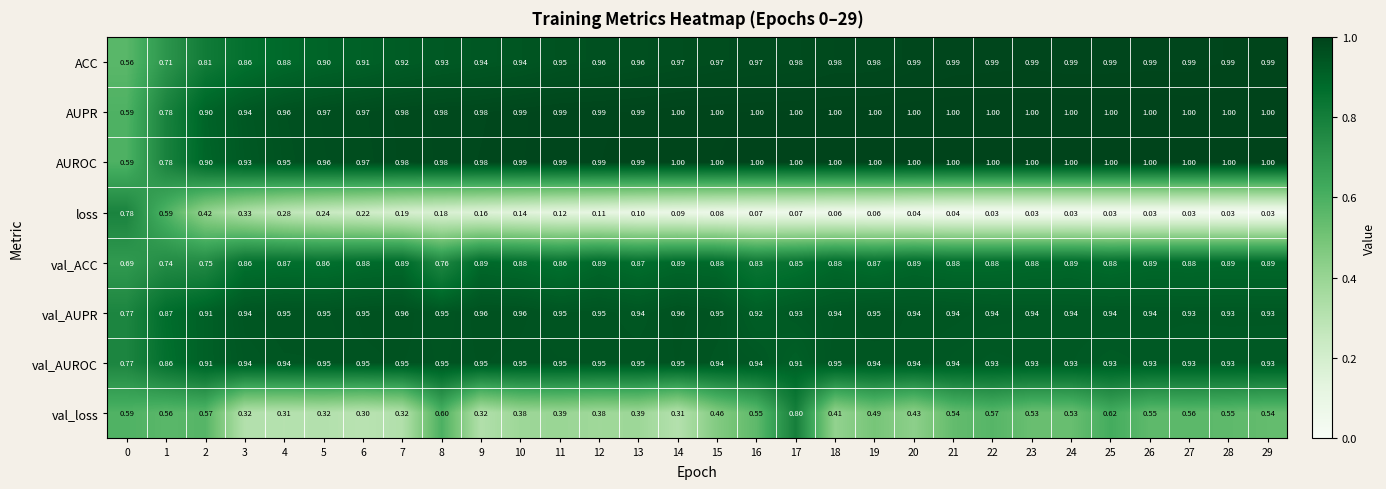

Which series has the largest total across all categories?

AUPR